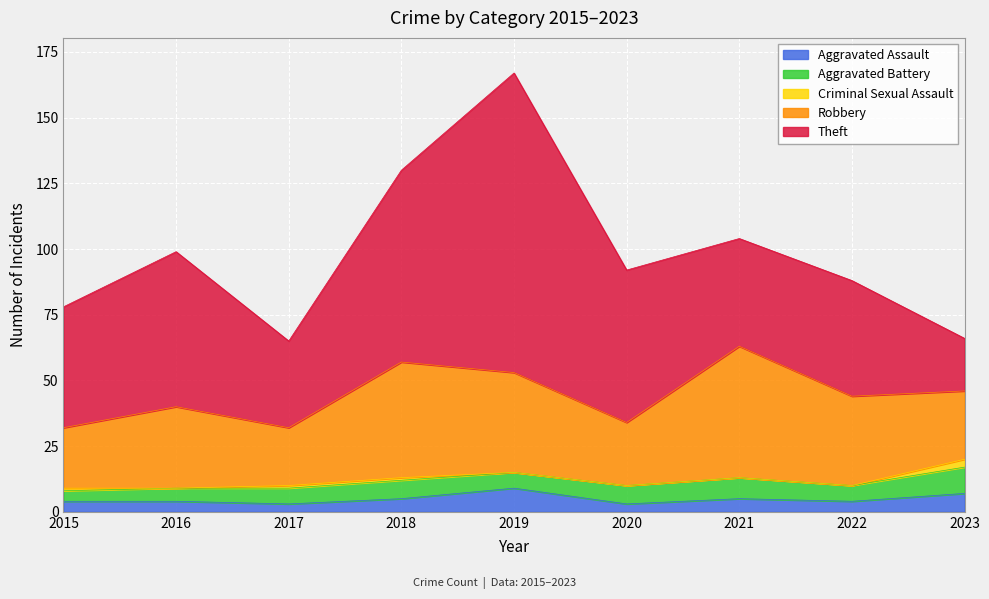

Reading left to right, list all the values displayed in this chart.

Aggravated Assault: 2015=4	2016=4	2017=3	2018=5	2019=9	2020=3	2021=5	2022=4	2023=7
Aggravated Battery: 2015=4	2016=5	2017=6	2018=7	2019=6	2020=7	2021=8	2022=6	2023=10
Criminal Sexual Assault: 2015=1	2016=0	2017=1	2018=1	2019=0	2020=0	2021=0	2022=0	2023=3
Robbery: 2015=23	2016=31	2017=22	2018=44	2019=38	2020=24	2021=50	2022=34	2023=26
Theft: 2015=46	2016=59	2017=33	2018=73	2019=114	2020=58	2021=41	2022=44	2023=20